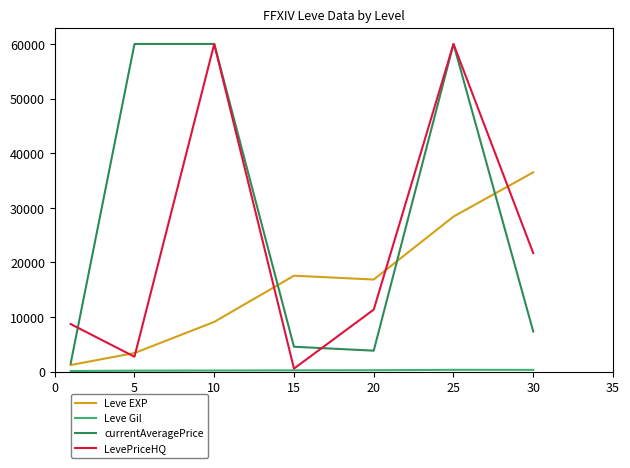

Which series has the largest total across all categories?

currentAveragePrice